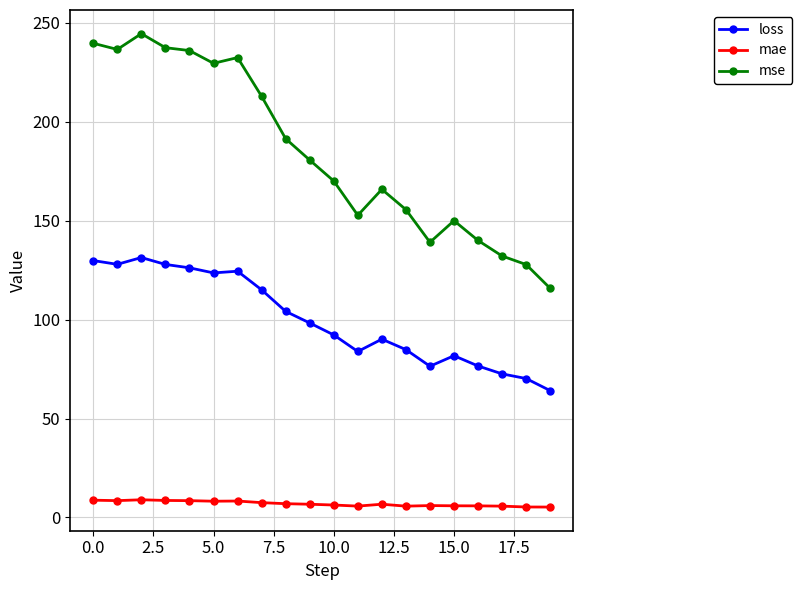

True or false: mae has more than 0 points higher than both neighbors.

True